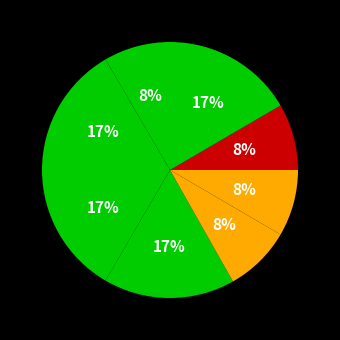

How many segments does this pie chart have?

8